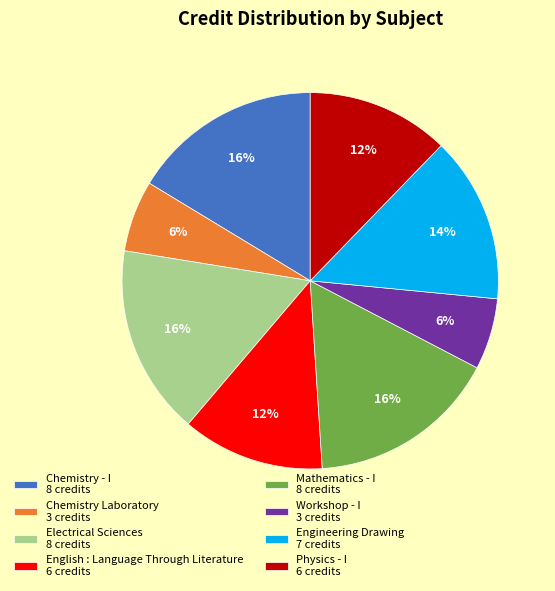

To the nearest percent, what portion does Chemistry Laboratory represent?

6%